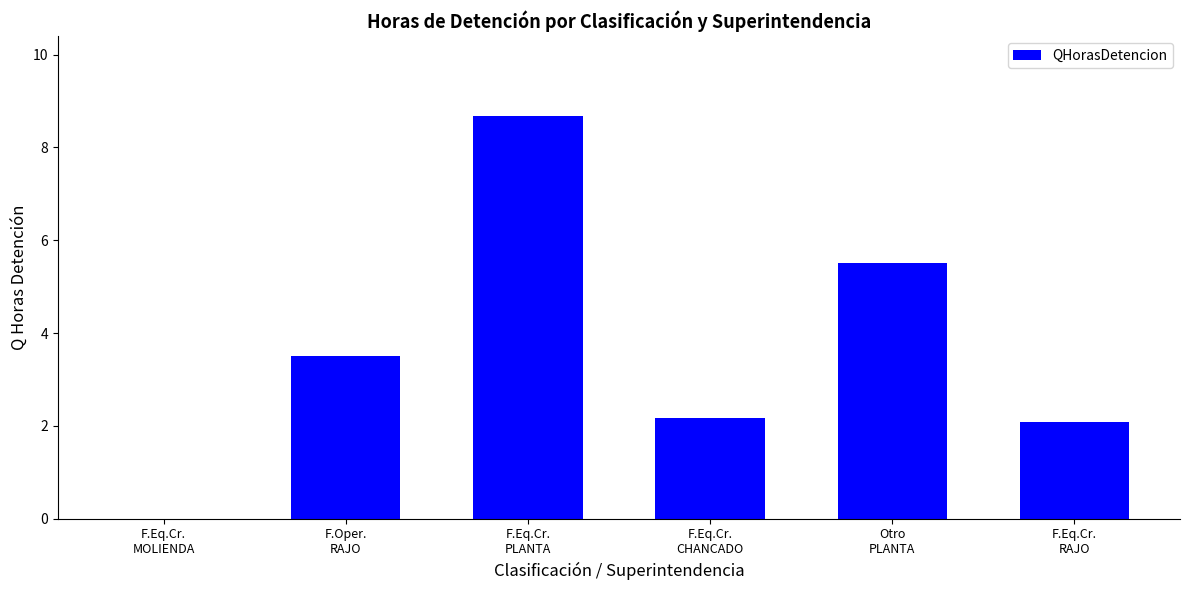

What is the average value?

3.7